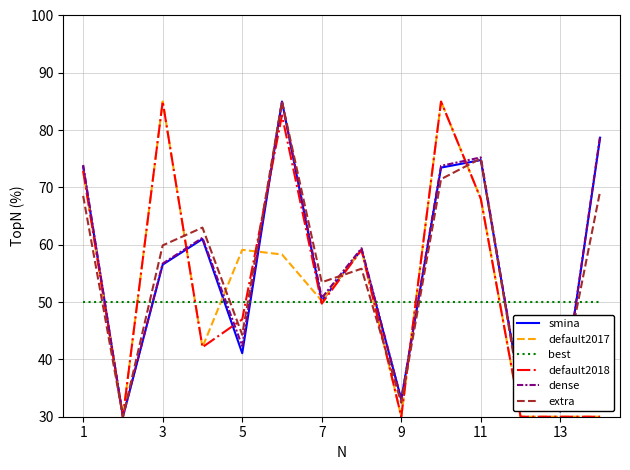

What is the greatest value displayed?

85.0